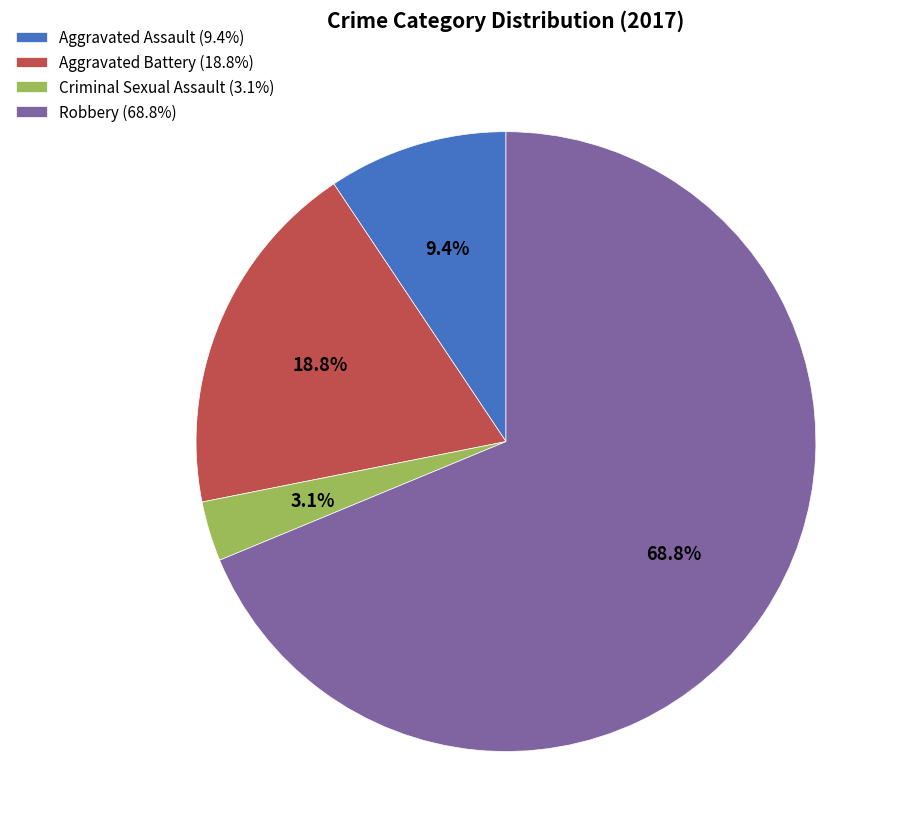

How many slices are in this pie chart?

4